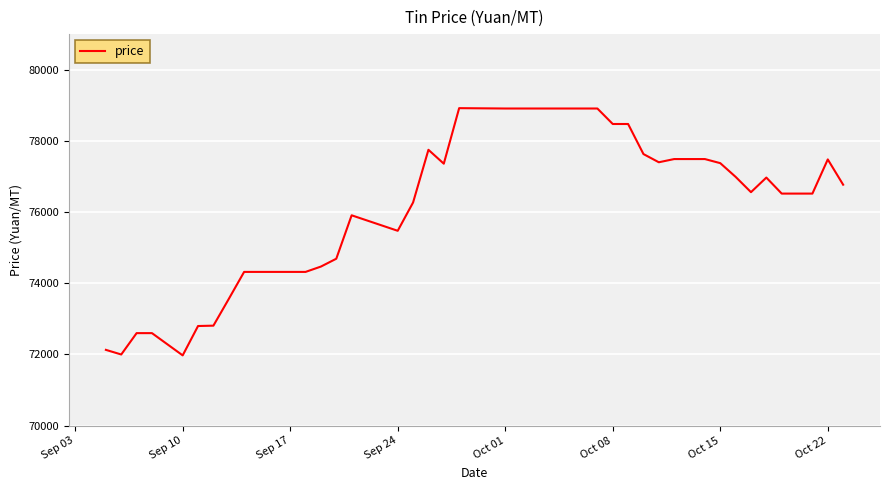

What is the maximum value shown in the chart?

78920